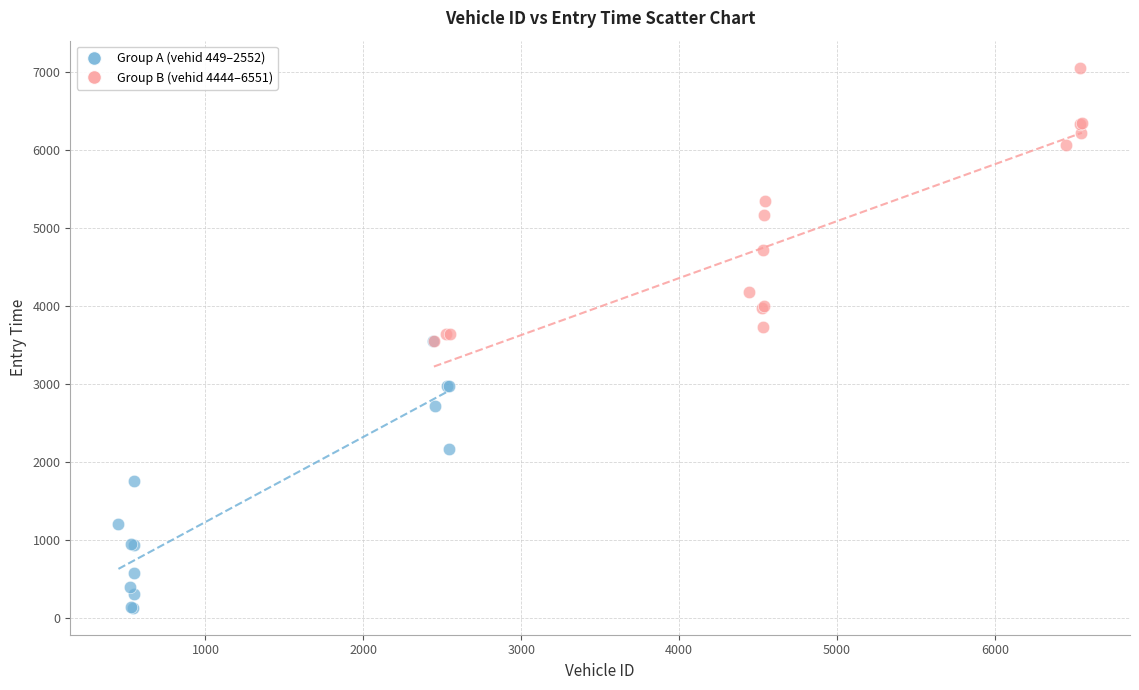

Which series reaches the maximum Y coordinate?

Group B (vehid 4444–6551)